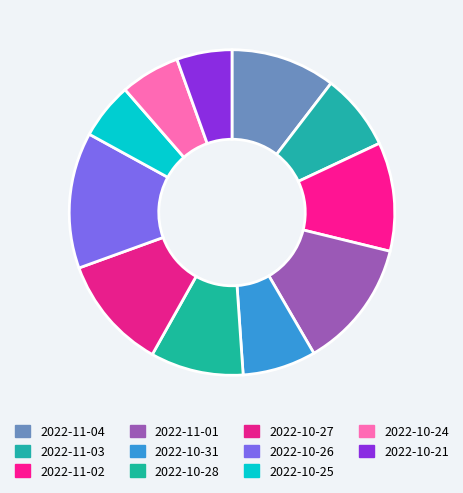

How many slices are in this pie chart?

11